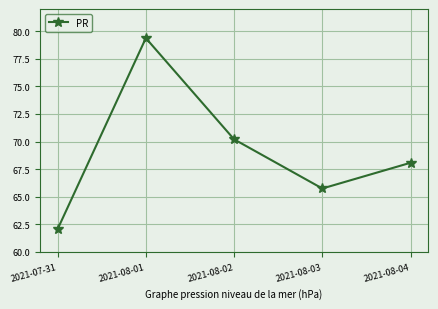

How many interior local valleys (lower than both neighbors) does the data have?

1